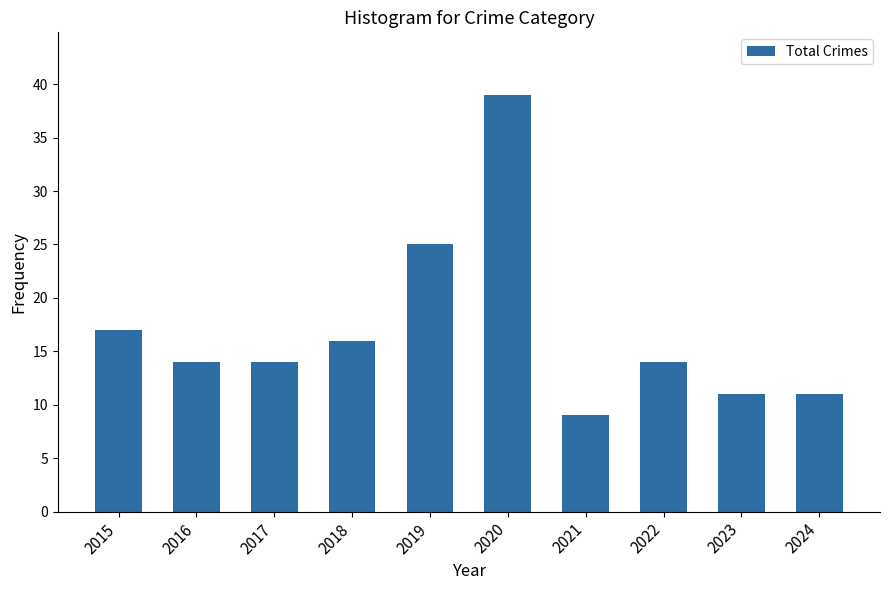

The value at 2022 is 7. True or false?

False